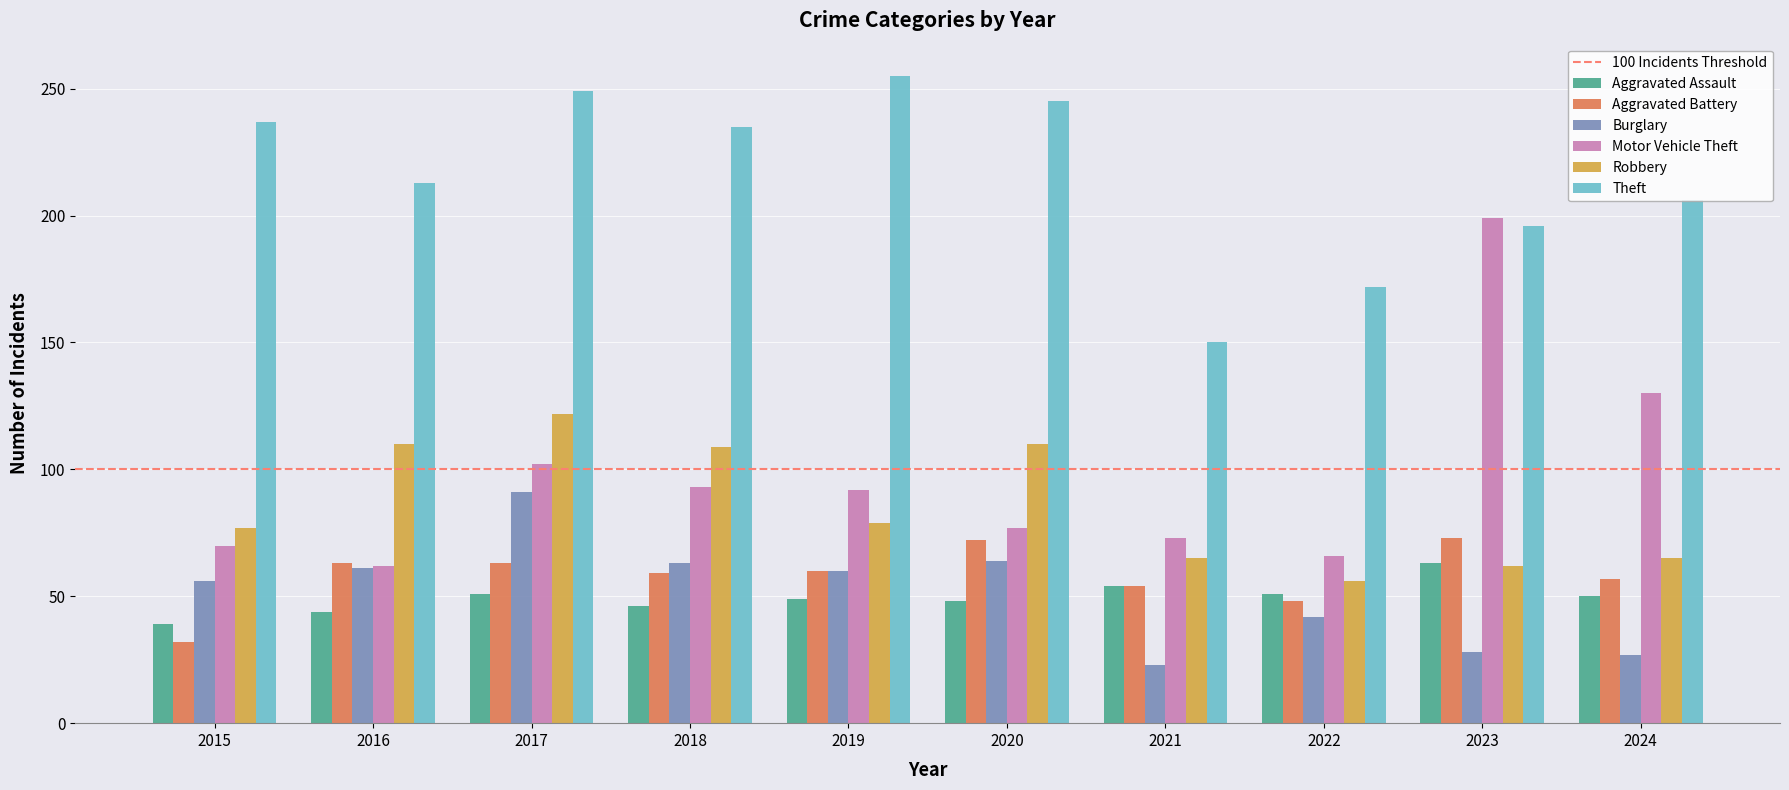

Are the bars horizontal?

No